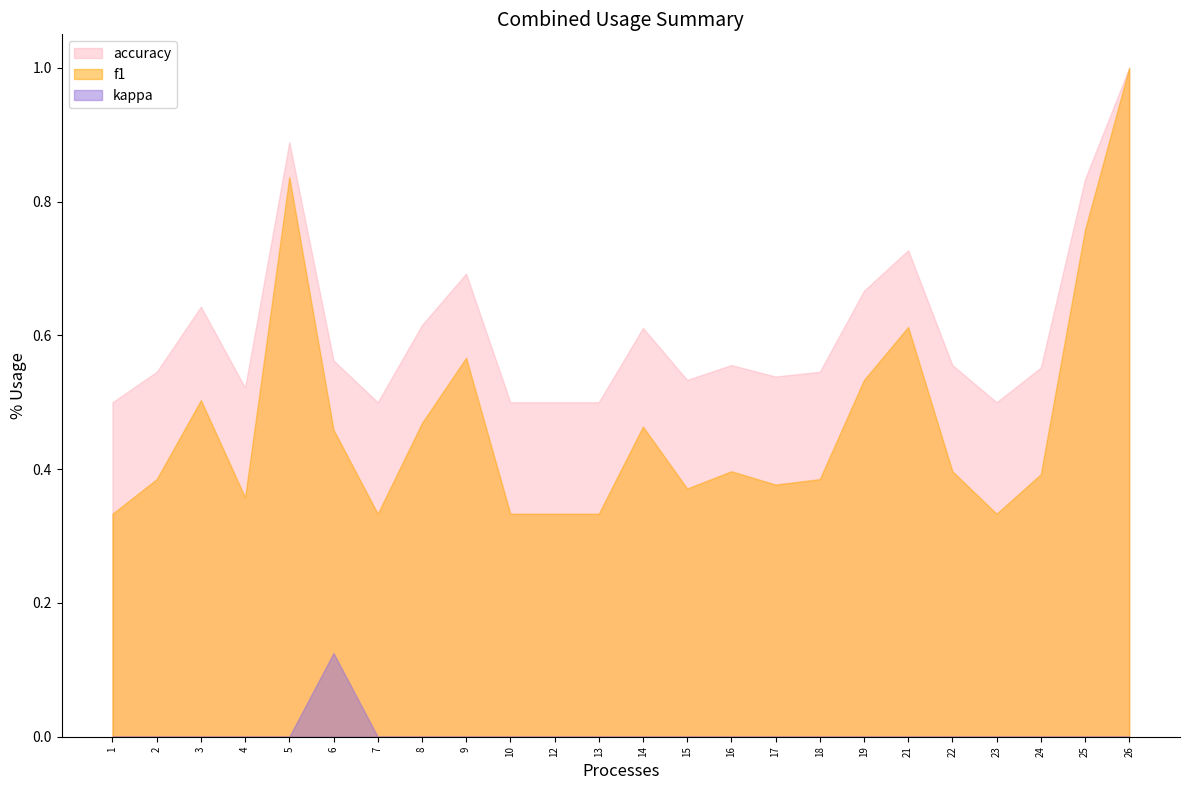

Reading left to right, extract all data points from this chart.

f1: 1=0.3	2=0.4	3=0.5	4=0.4	5=0.8	6=0.5	7=0.3	8=0.5	9=0.6	10=0.3	12=0.3	13=0.3	14=0.5	15=0.4	16=0.4	17=0.4	18=0.4	19=0.5	21=0.6	22=0.4	23=0.3	24=0.4	25=0.8	26=1.0
accuracy: 1=0.5	2=0.5	3=0.6	4=0.5	5=0.9	6=0.6	7=0.5	8=0.6	9=0.7	10=0.5	12=0.5	13=0.5	14=0.6	15=0.5	16=0.6	17=0.5	18=0.5	19=0.7	21=0.7	22=0.6	23=0.5	24=0.6	25=0.8	26=1.0
kappa: 1=0.0	2=0.0	3=0.0	4=0.0	5=0.0	6=0.1	7=0.0	8=0.0	9=0.0	10=0.0	12=0.0	13=0.0	14=0.0	15=0.0	16=0.0	17=0.0	18=0.0	19=0.0	21=0.0	22=0.0	23=0.0	24=0.0	25=0.0	26=0.0